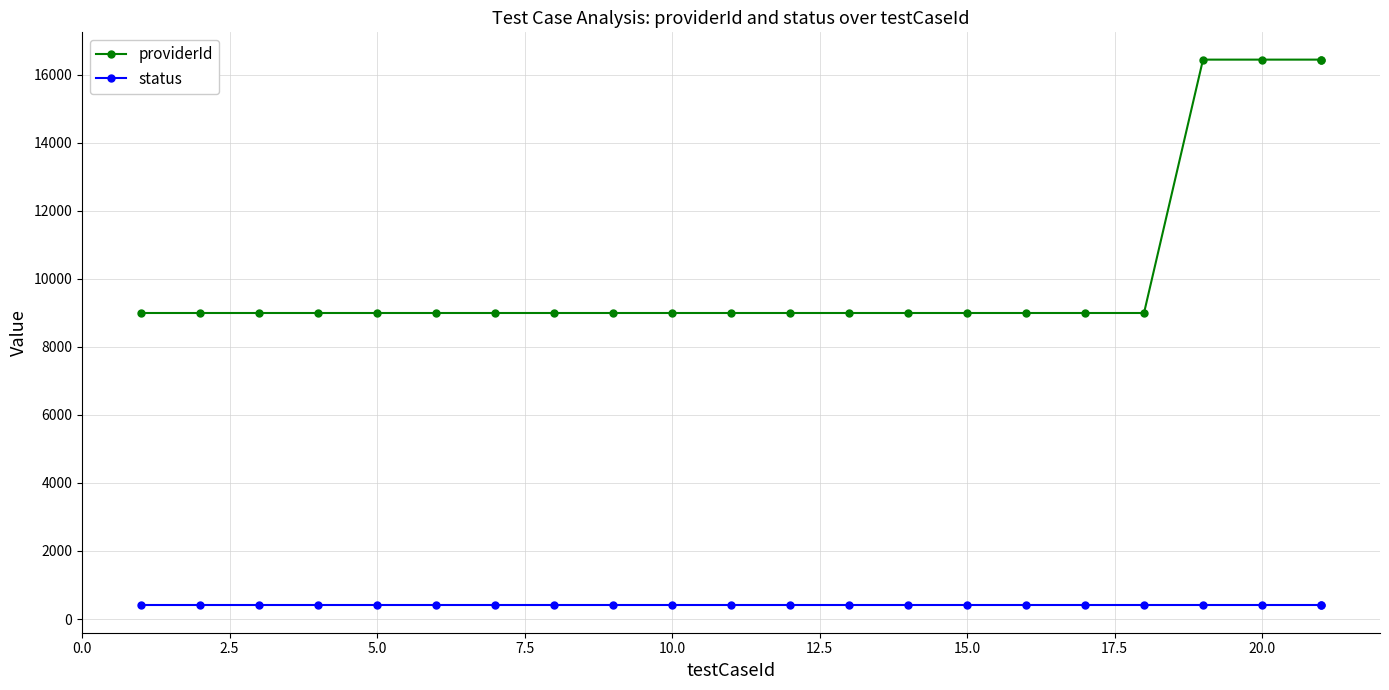

What is the sum of all status values?

8800